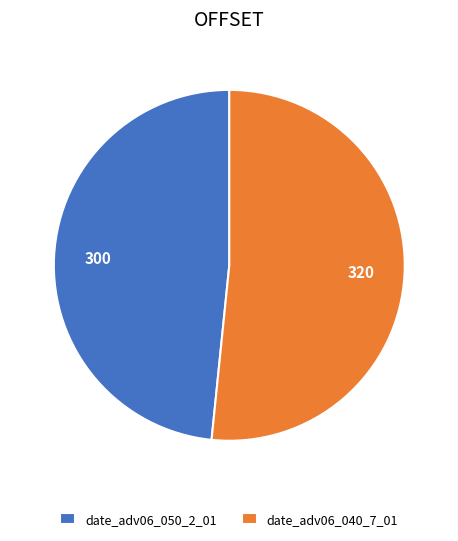

Rank the categories by value from highest to lowest.

date_adv06_040_7_01, date_adv06_050_2_01